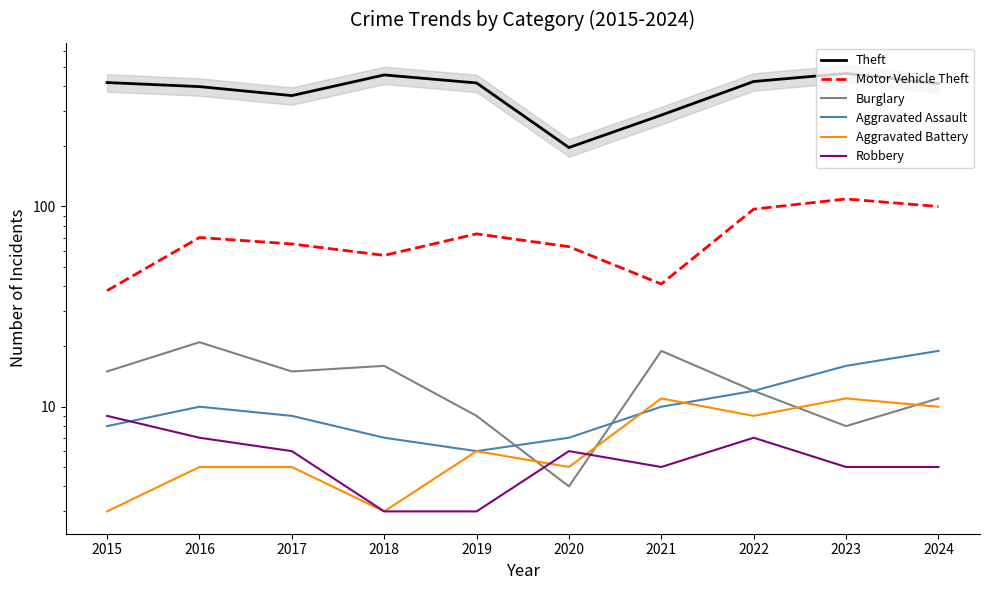

What is the value of the Burglary point at the 7th from the left?

19